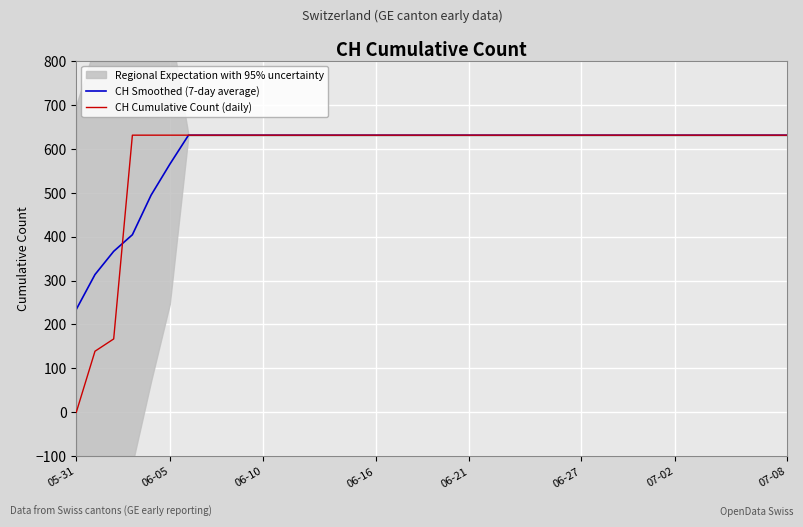

What is the highest value of the CH Cumulative Count (daily) series?

631.0